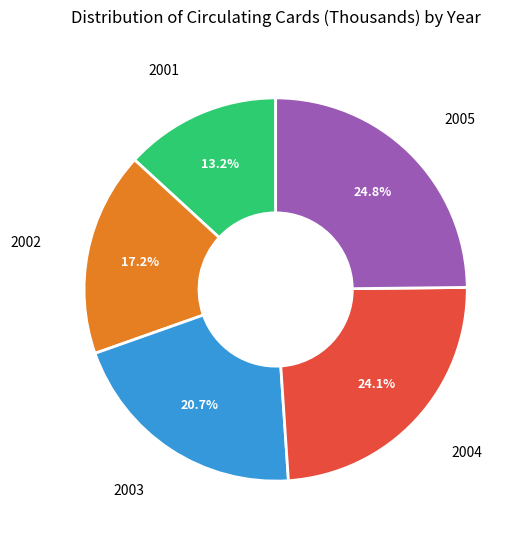

Does 2001 account for over 50% of the chart?

No